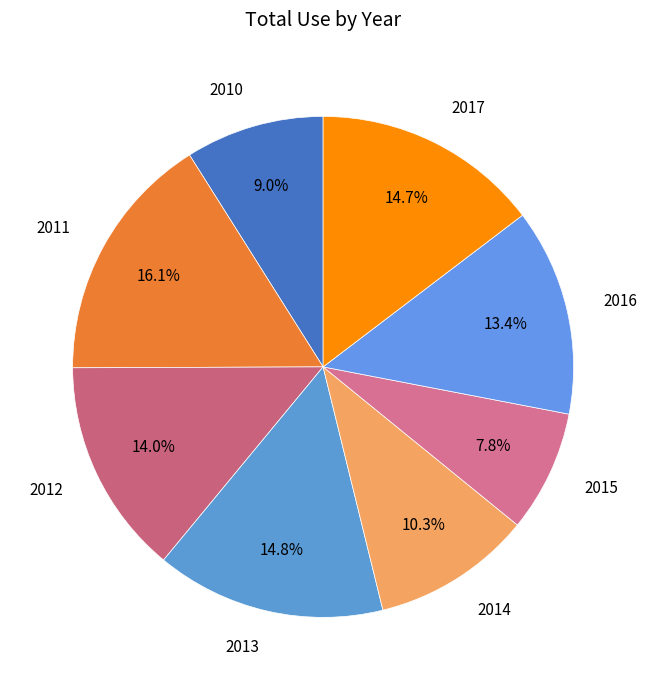

What is the ratio of the value at 2011 to the value at 2017?

1.1